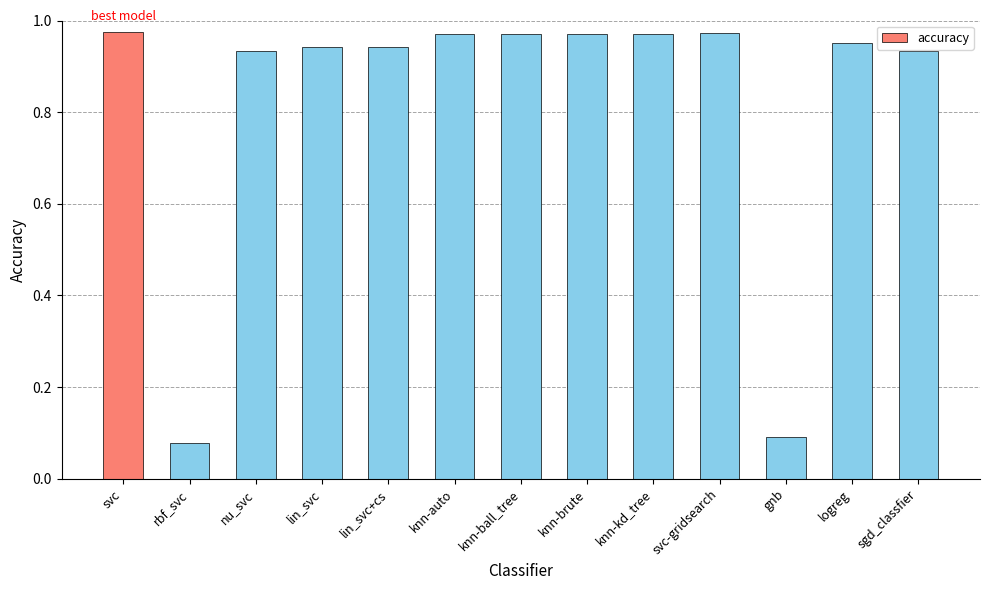

At which category does the chart reach its minimum across all series?

rbf_svc